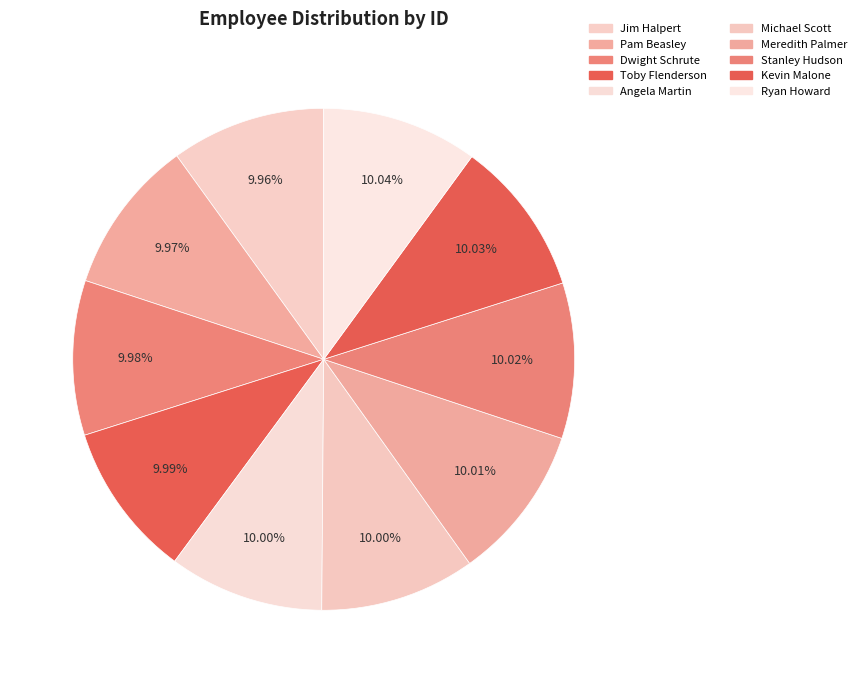

How many segments does this pie chart have?

10